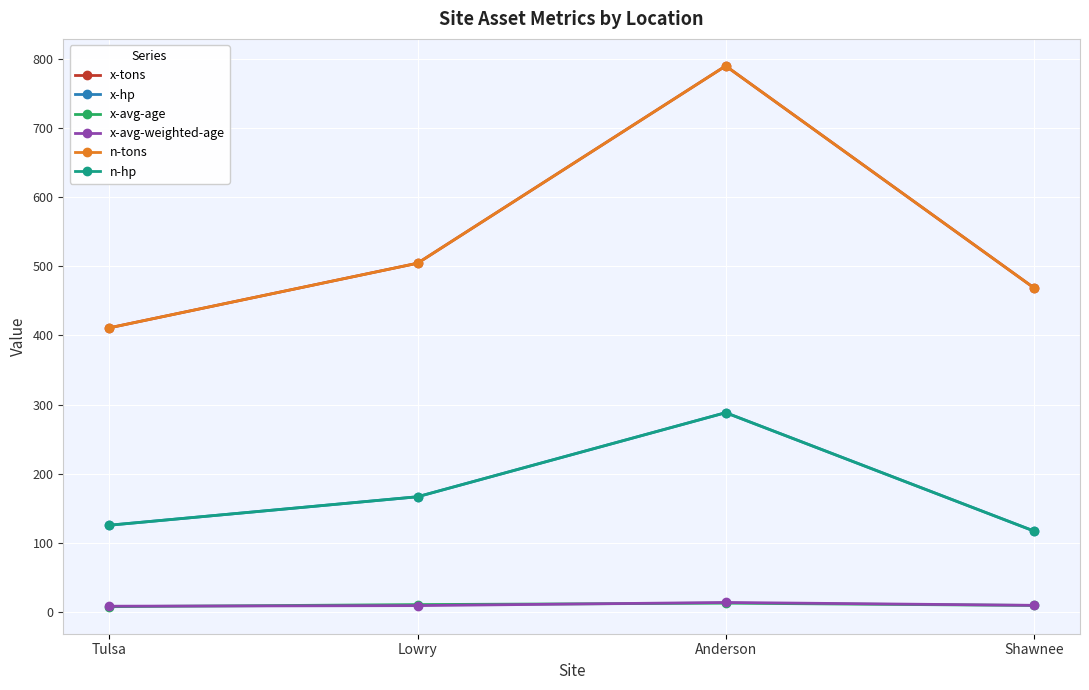

Reading left to right, what are all the values shown in this chart?

x-tons: 411.0	504.5	790.0	469.0
x-hp: 125.3	166.5	288.2	117.0
x-avg-age: 7.4	10.4	12.5	9.2
x-avg-weighted-age: 8.1	8.9	13.5	9.4
n-tons: 411.0	504.5	790.0	469.0
n-hp: 125.3	166.5	288.2	117.0